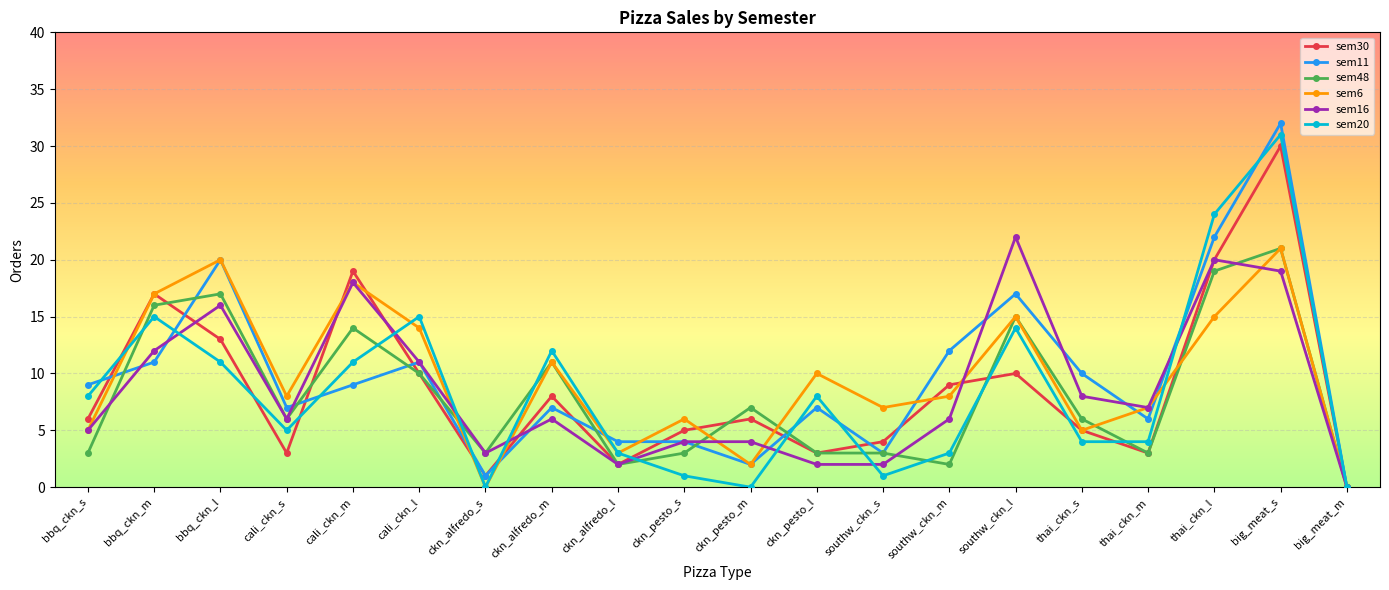

The sem6 series shows 8 at ckn_pesto_s. True or false?

False